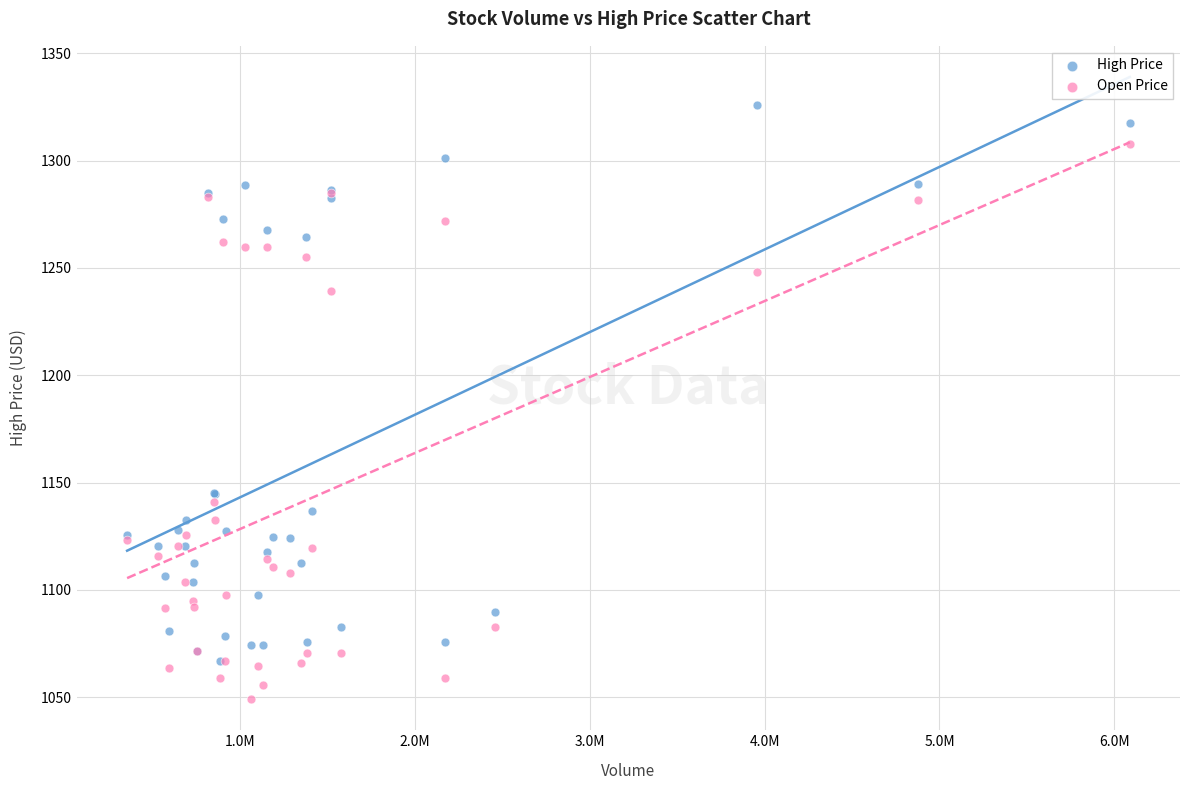

Which series contains the lowest Y value?

Open Price